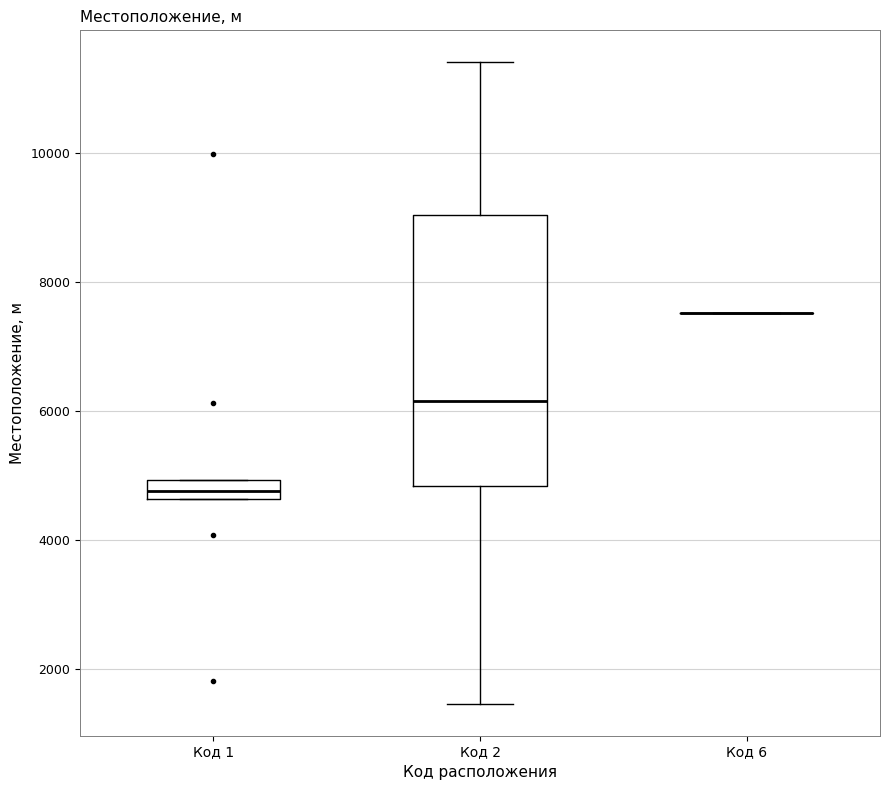

Which box is the tallest, from its lower edge to its upper edge?

Код 2